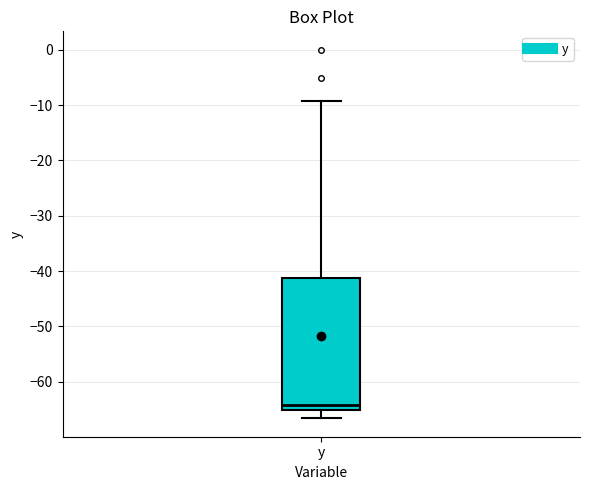

Transcribe this box plot: give where the median line is, the range the box spans, and where the two whiskers end, as read against the y-axis. The values are not printed on the chart, so give them approximately, as read against the axis.

median -64, box -65 to -41, whiskers -67 to -9